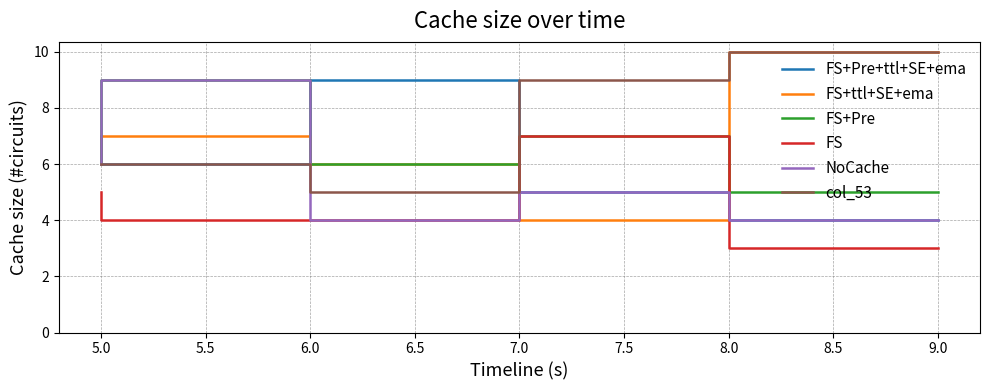

What is the difference between the second highest and minimum values in the FS+Pre series?

2